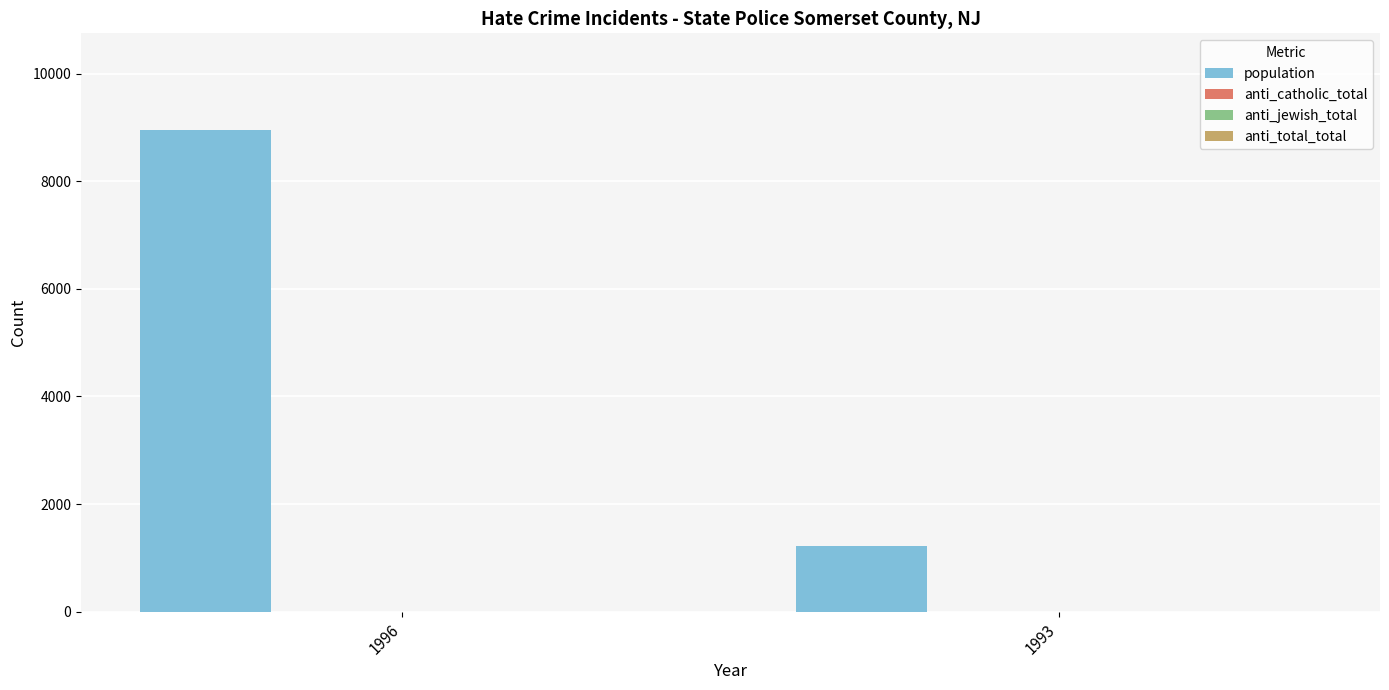

Between 1996 and 1993, which series saw the biggest shift?

population